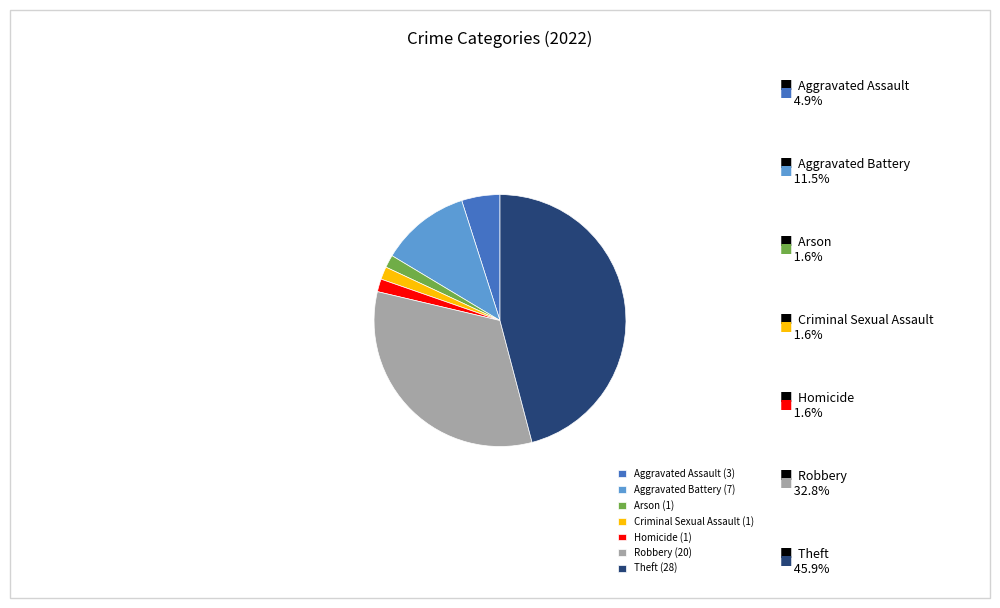

Is the sum of Robbery (20) and Aggravated Battery (7) greater than half?

No